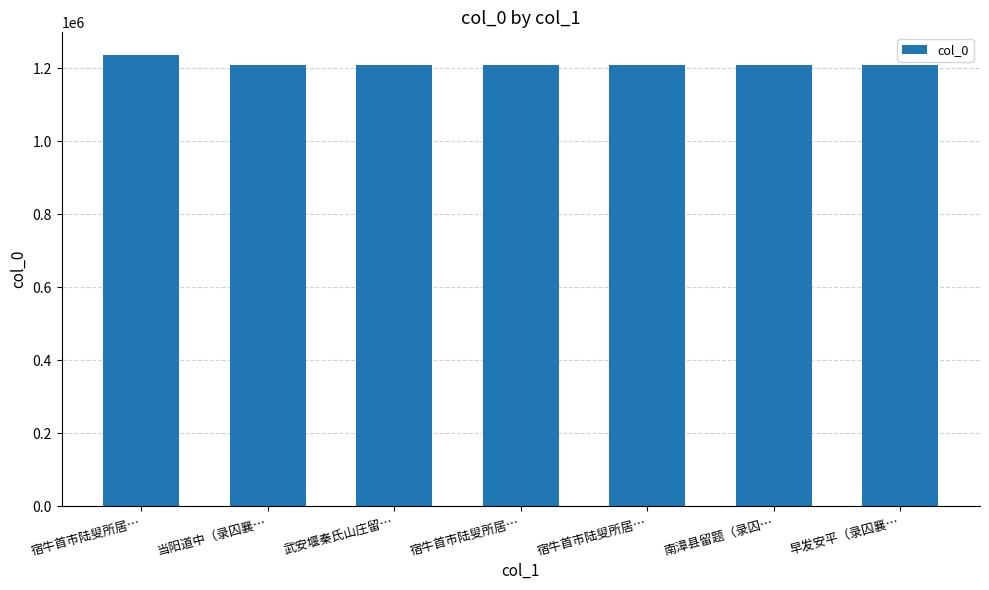

What is the change in value from 武安堰秦氏山庄留… to 宿牛首市陆叟所居…?

+21